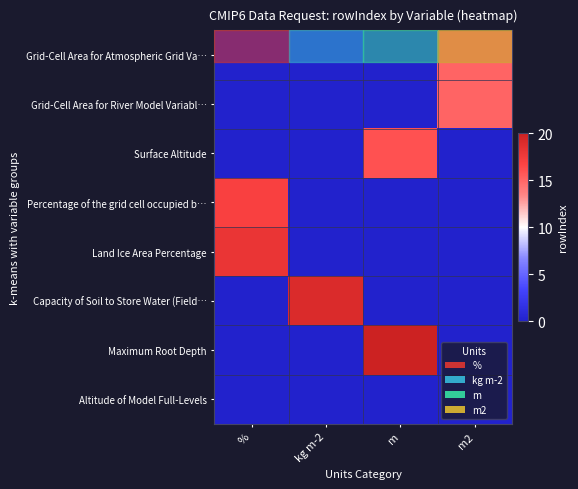

At which category is the sum across all series the highest?

m